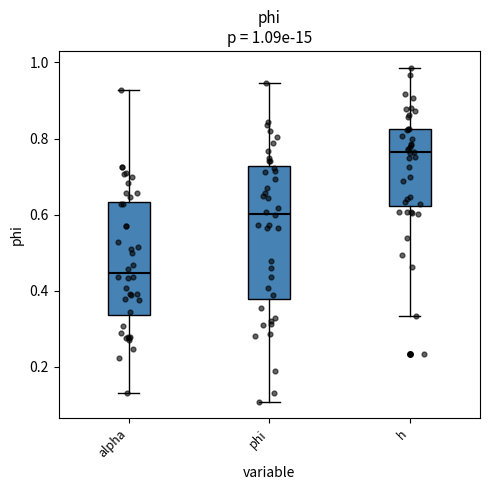

Which box is the tallest, from its lower edge to its upper edge?

phi